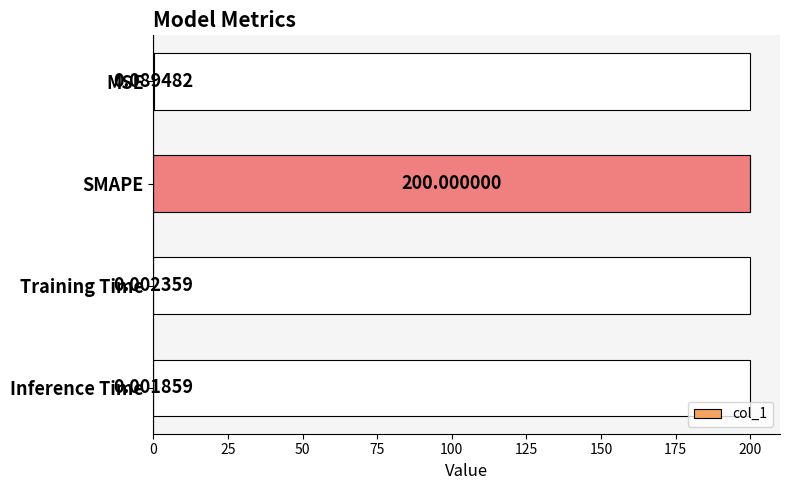

What is the sum of all col_1 values?

200.1